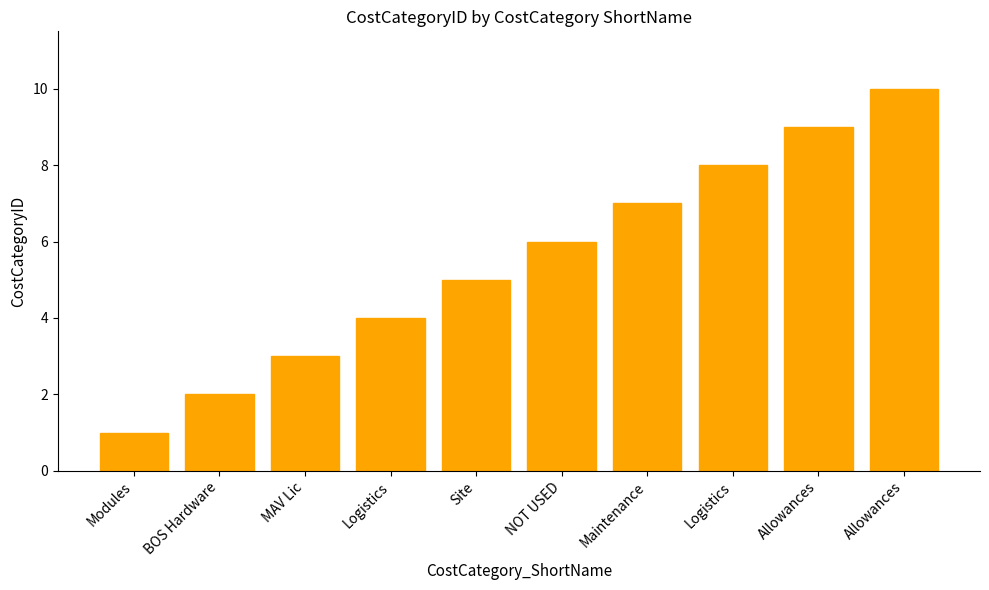

How many bars are there in total?

10